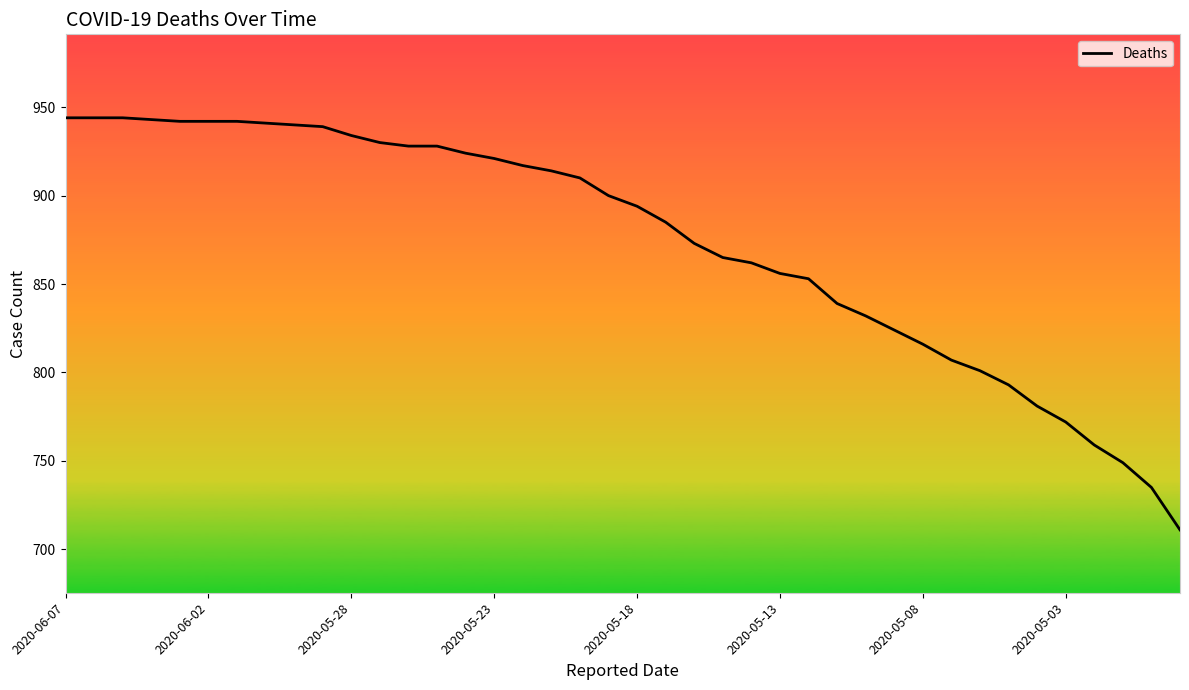

What is the sum of all values?

34934